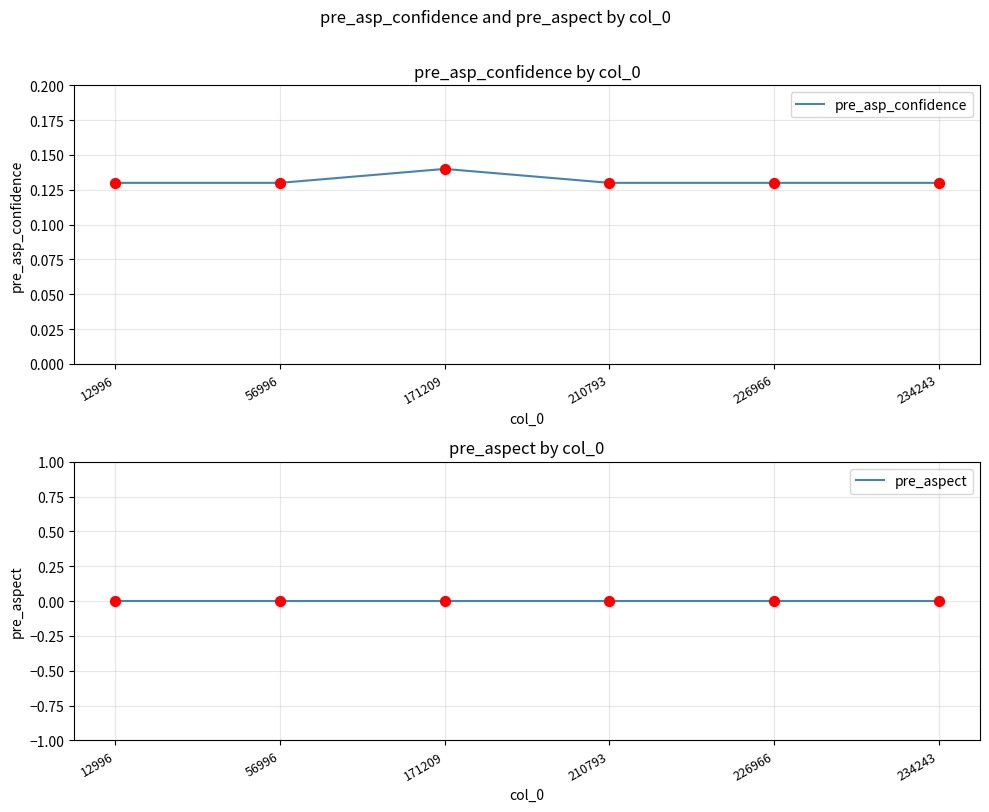

At how many categories does at least one series exceed 0?

6